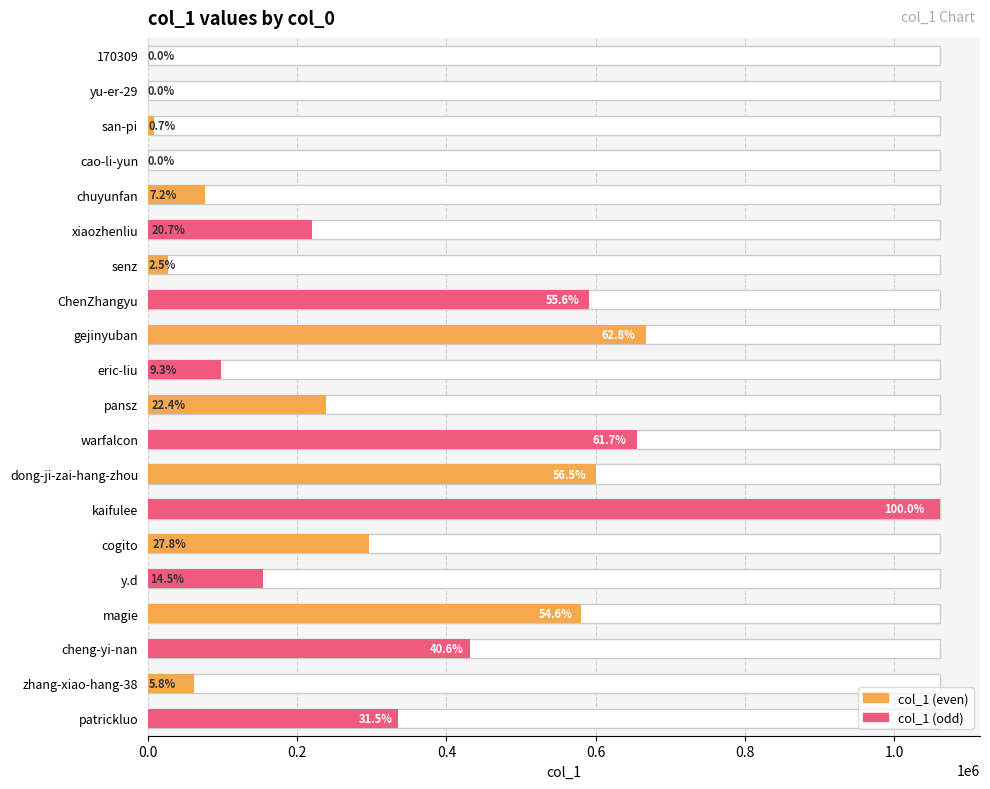

What is the average value?

305114